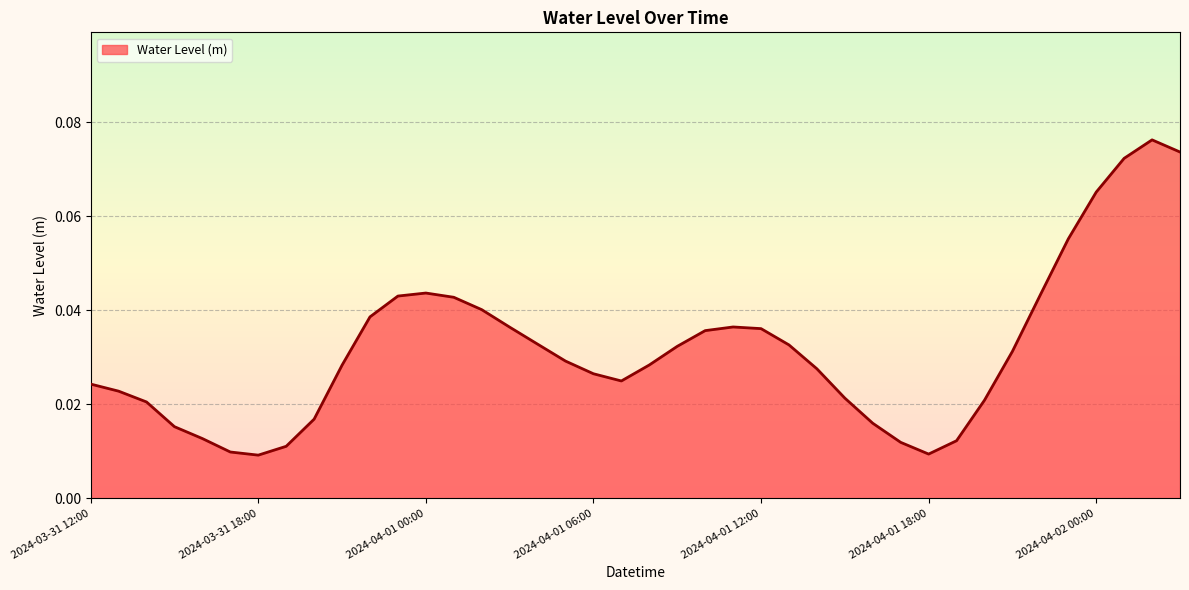

How many values are between 0 and 1?

40